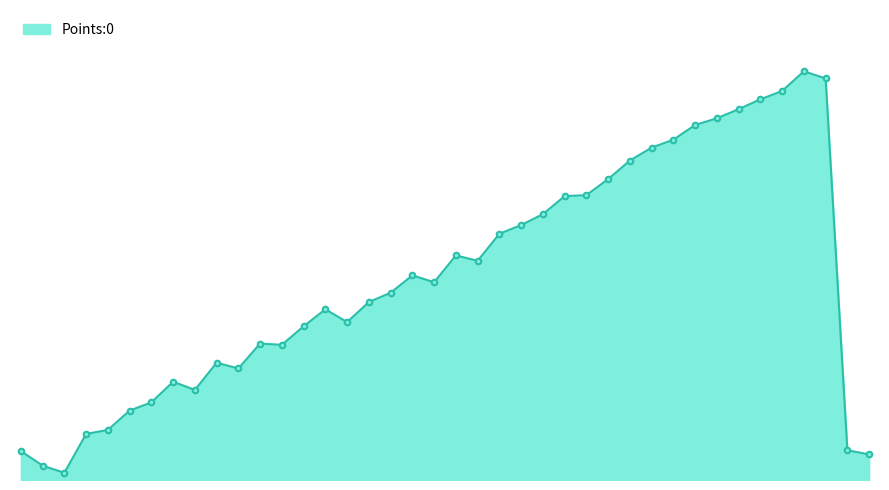

List the labels in order of value, largest first.

3, 10, 78, 67, 38, 59, 91, 16, 32, 6, 52, 60, 80, 74, 68, 42, 28, 46, 27, 54, 89, 75, 41, 29, 90, 39, 4, 83, 19, 57, 48, 15, 45, 72, 33, 26, 14, 17, 71, 53